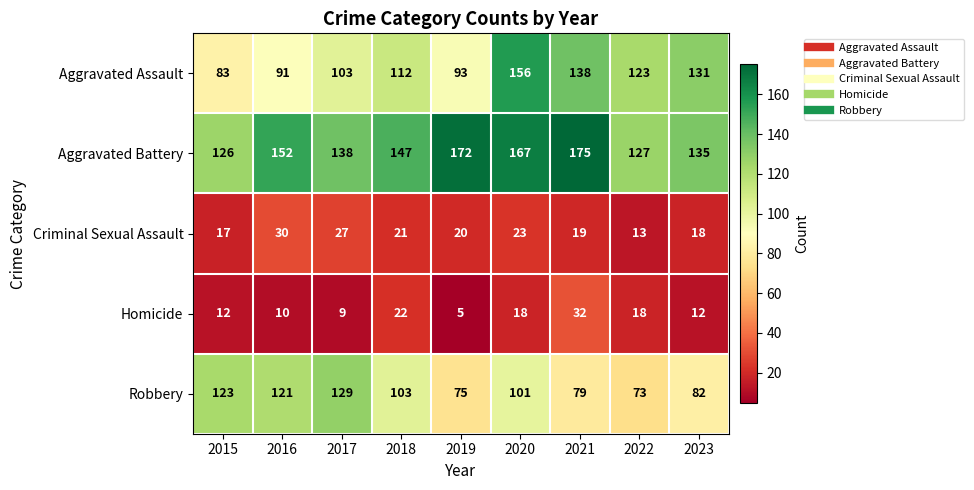

At which label is Robbery closest to 101?

2020